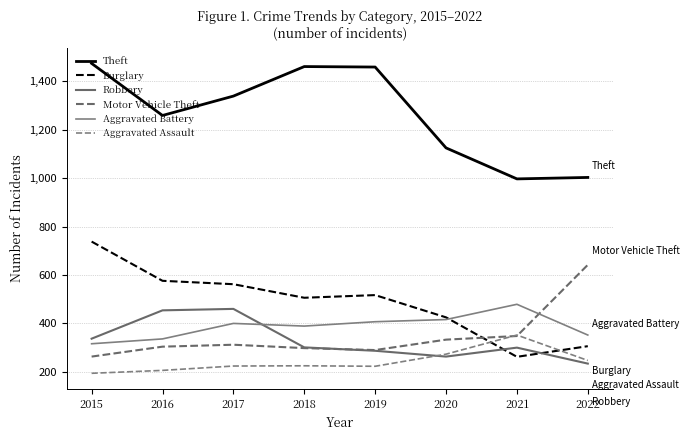

How many lines are shown in the chart?

6